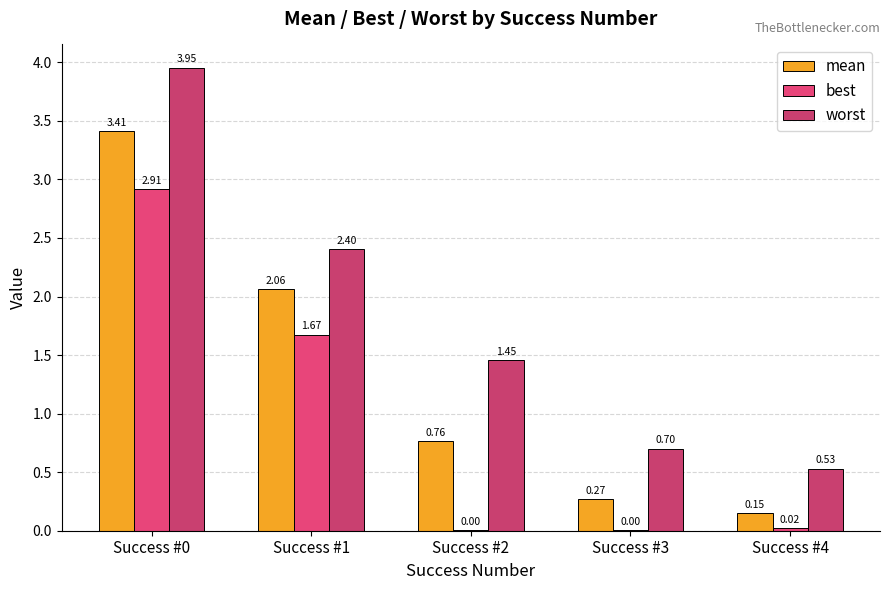

How many series are shown in this chart?

3